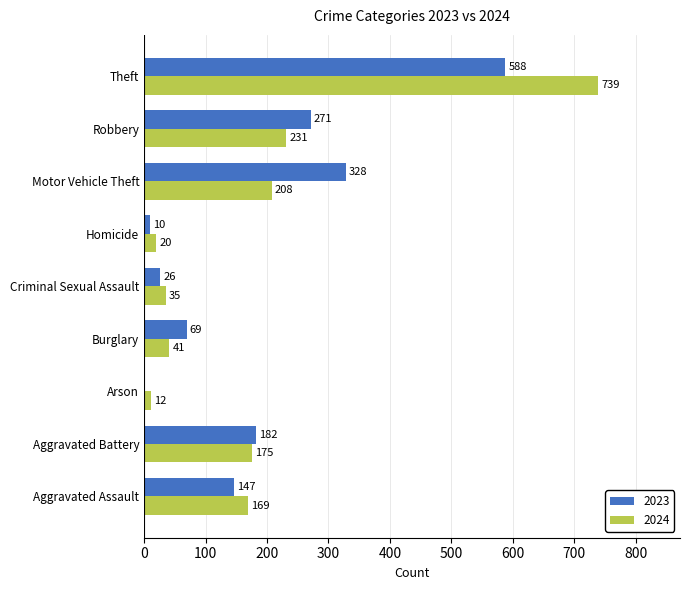

Which series has the largest range (max minus min)?

2024